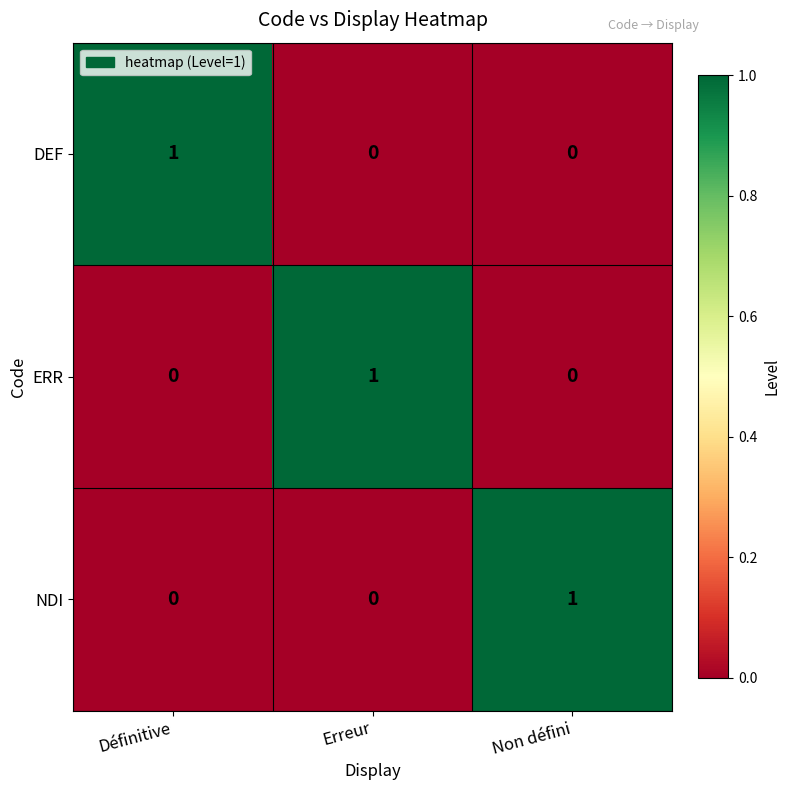

Is it true that ERR equals 1 at Erreur?

True